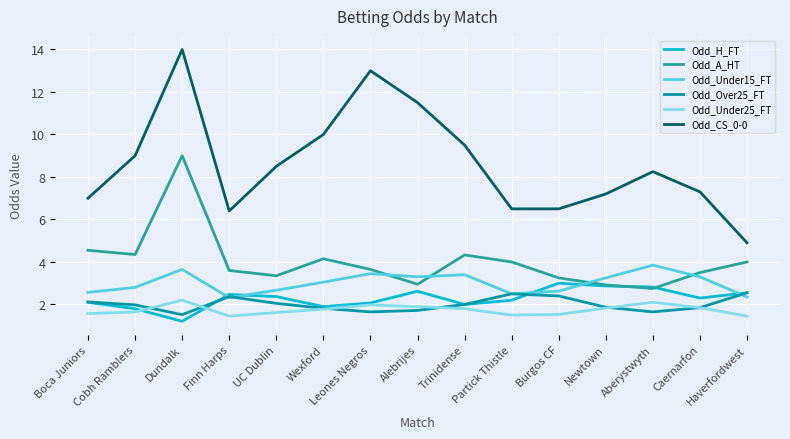

What are all the series names shown in the legend?

Odd_H_FT, Odd_A_HT, Odd_Under15_FT, Odd_Over25_FT, Odd_Under25_FT, Odd_CS_0-0